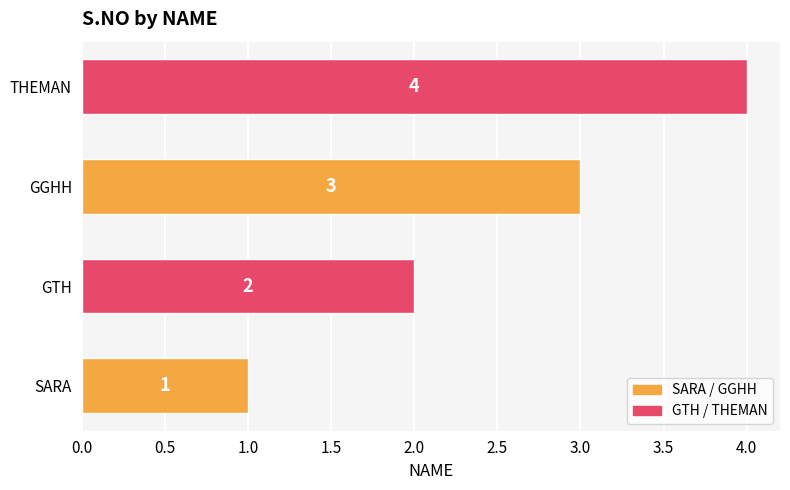

How many values are between 2 and 4?

3